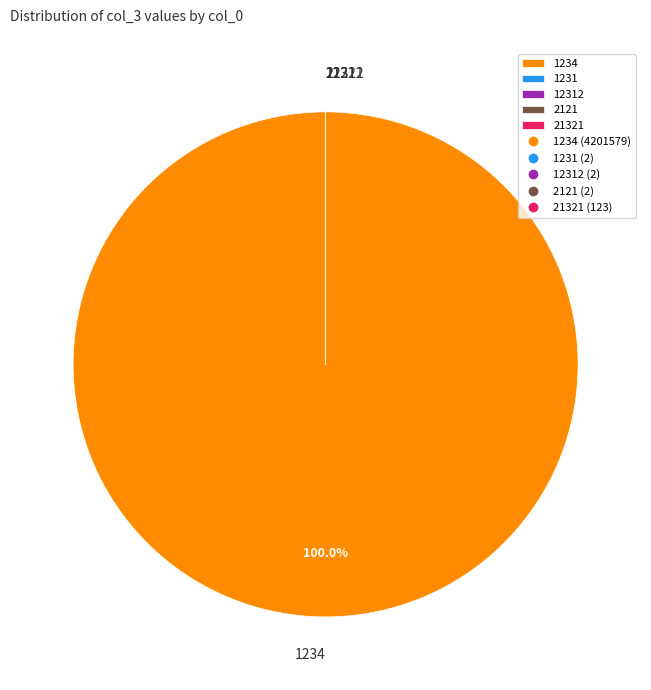

What is the largest slice in the pie chart?

1234